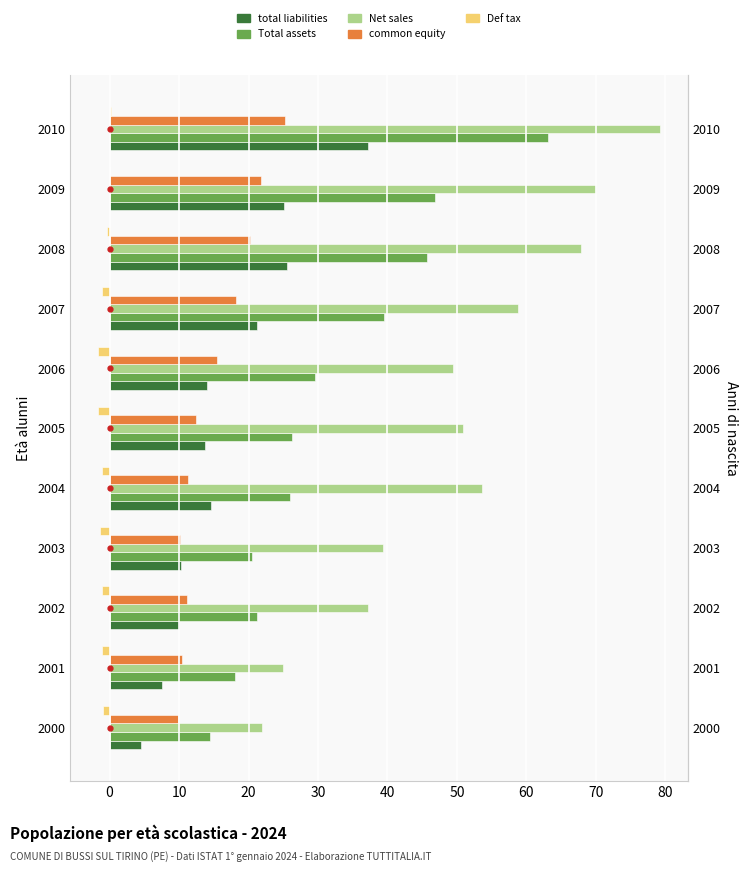

Between 2006 and 2007, which series saw the biggest shift?

Total assets